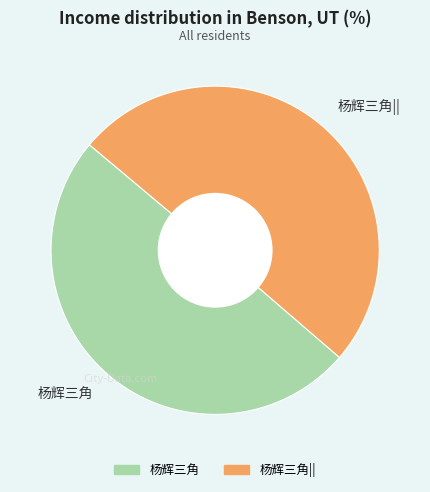

What is the ratio of the value at 杨辉三角 to the value at 杨辉三角||?

1.0